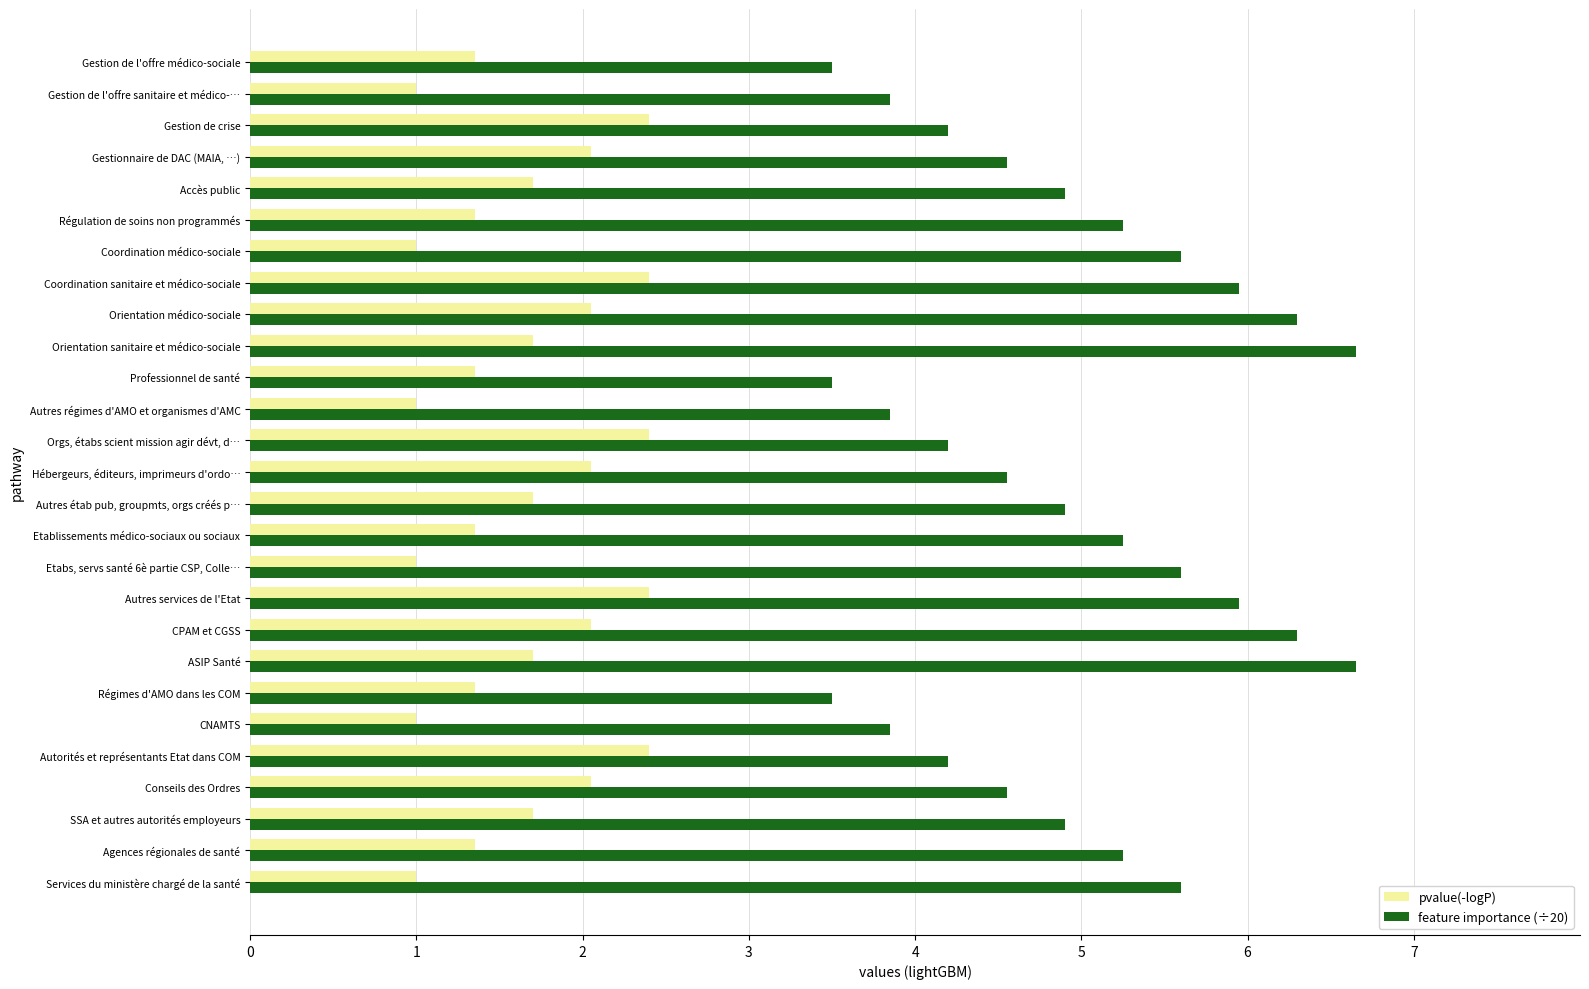

What is the minimum value shown in the chart?

1.0